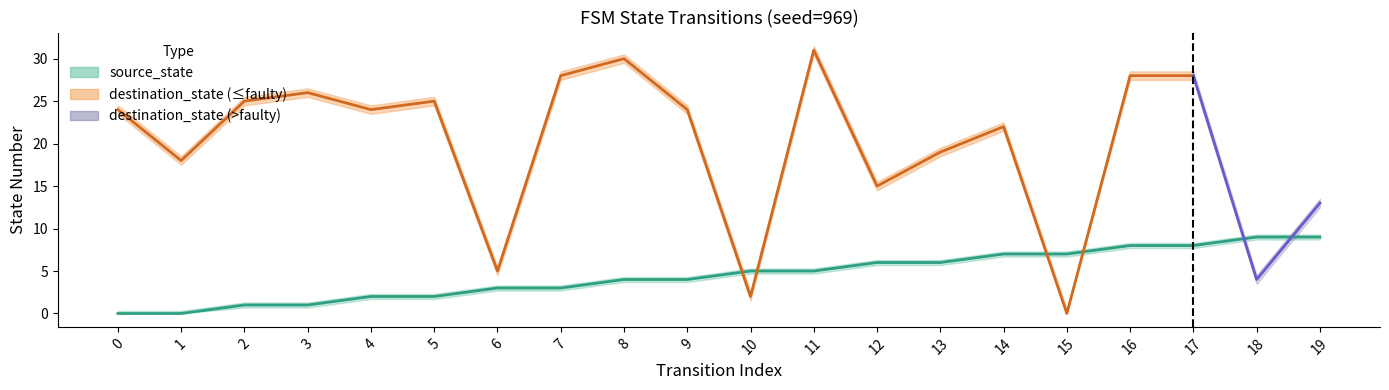

What is the spread (max minus min) of values at 14?

15.8